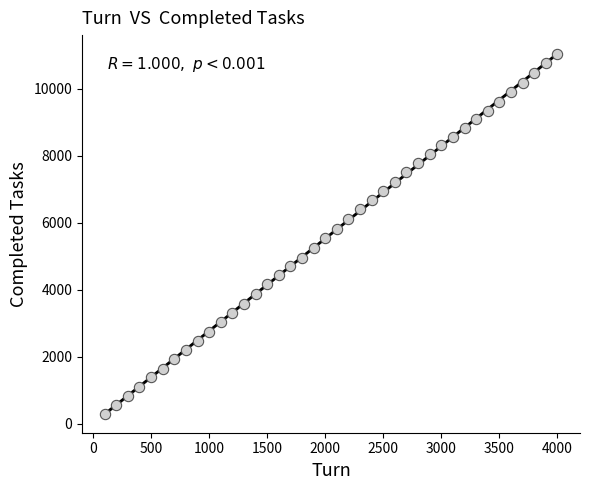

What is the range of X values (max minus min)?

3900